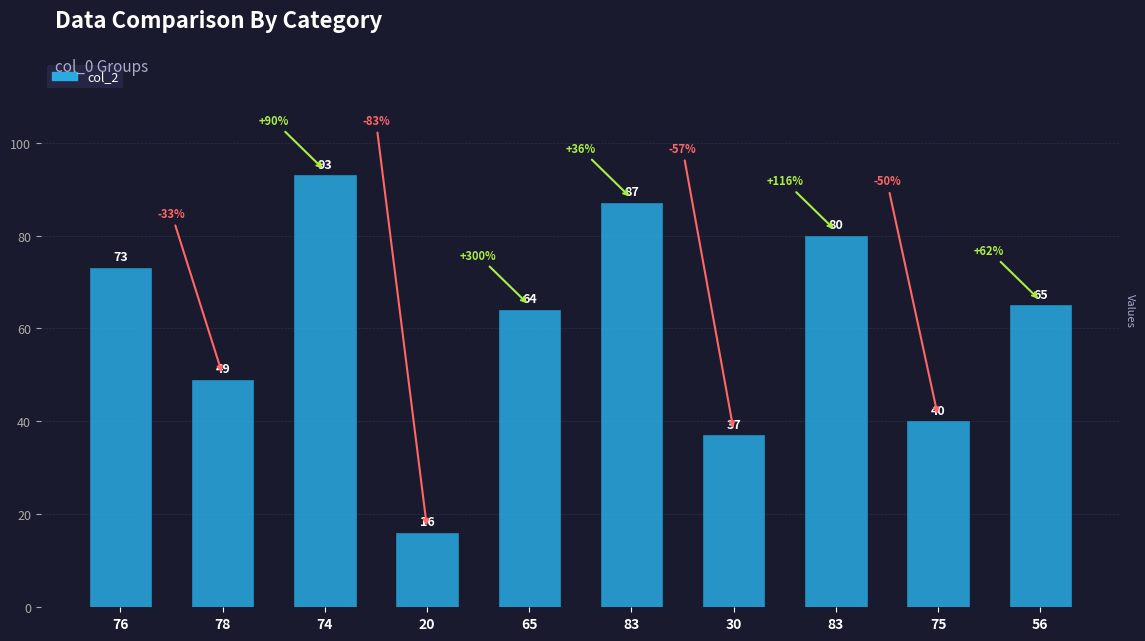

What is the difference between the second highest and second lowest values?

50